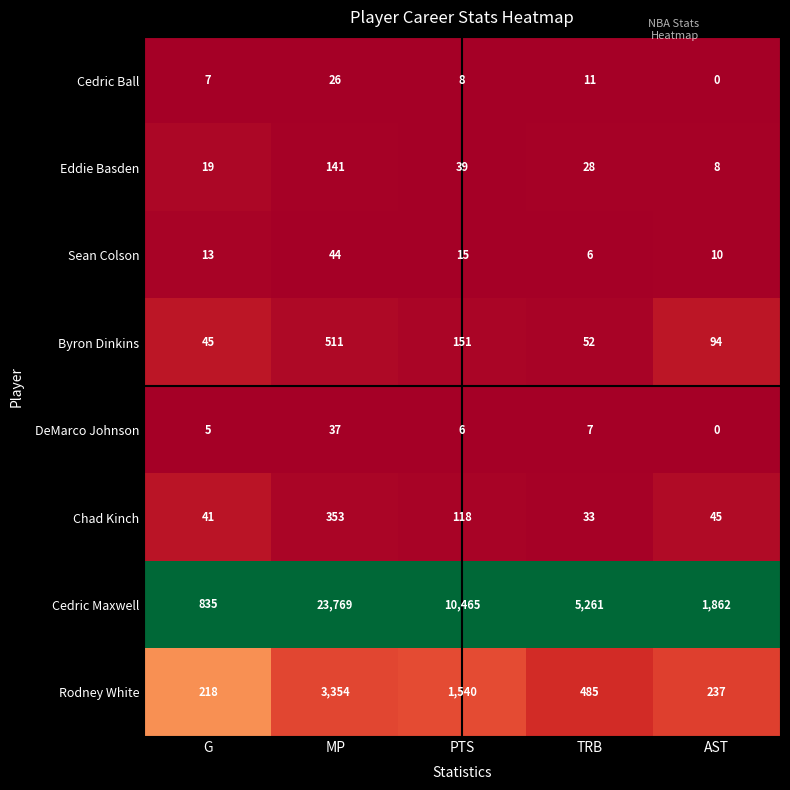

What is the total value across all series at G?

1183